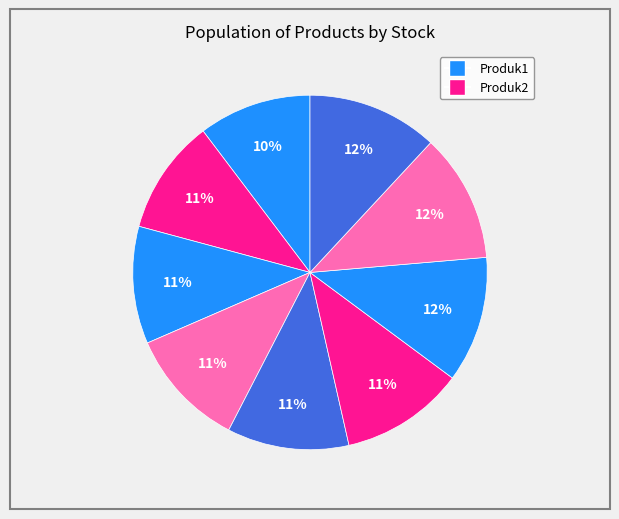

How many slices are in this pie chart?

9